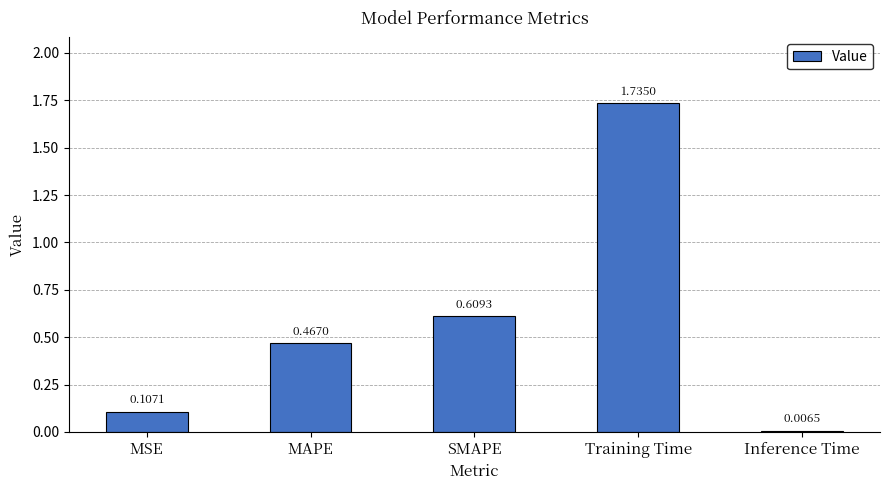

At which category does the chart reach its minimum across all series?

Inference Time